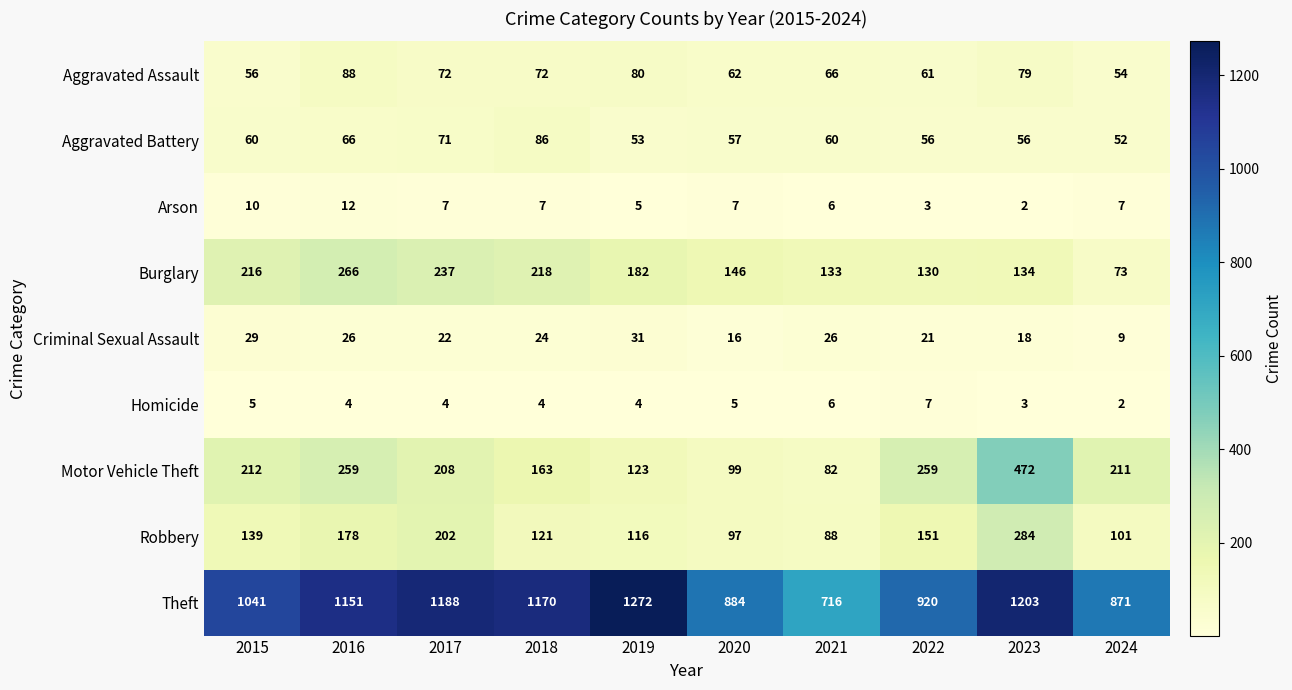

Rank the series at 2023 from highest to lowest value.

Theft, Motor Vehicle Theft, Robbery, Burglary, Aggravated Assault, Aggravated Battery, Criminal Sexual Assault, Homicide, Arson